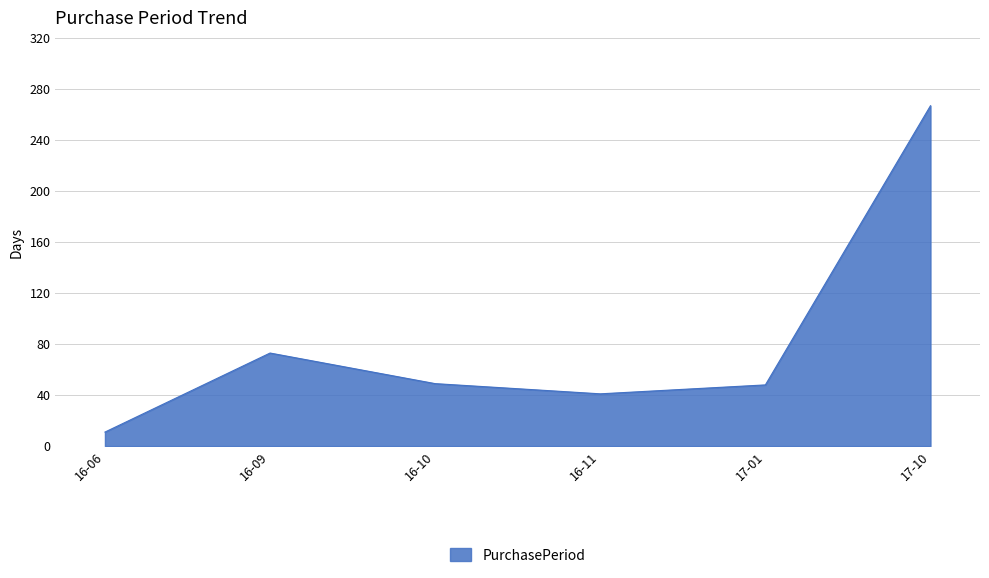

The chart shows a value of 73 at 16-10. True or false?

False